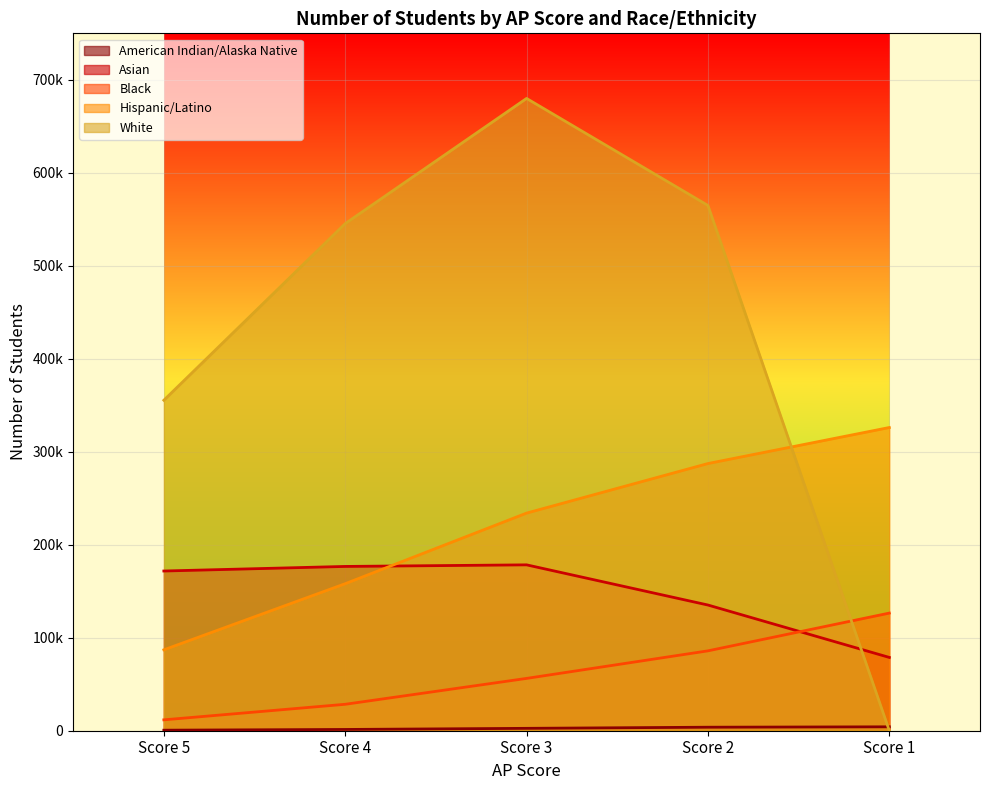

True or false: White has a value of 225564 at Score 4.

False